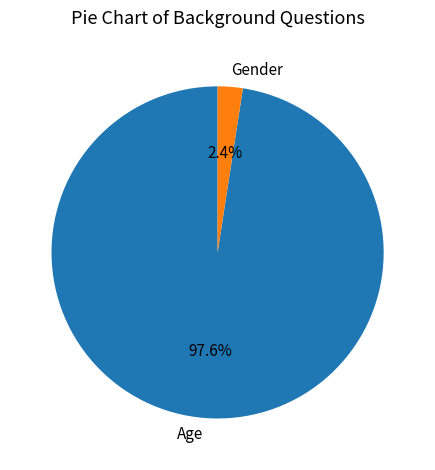

Does Age represent more than half of the total?

Yes